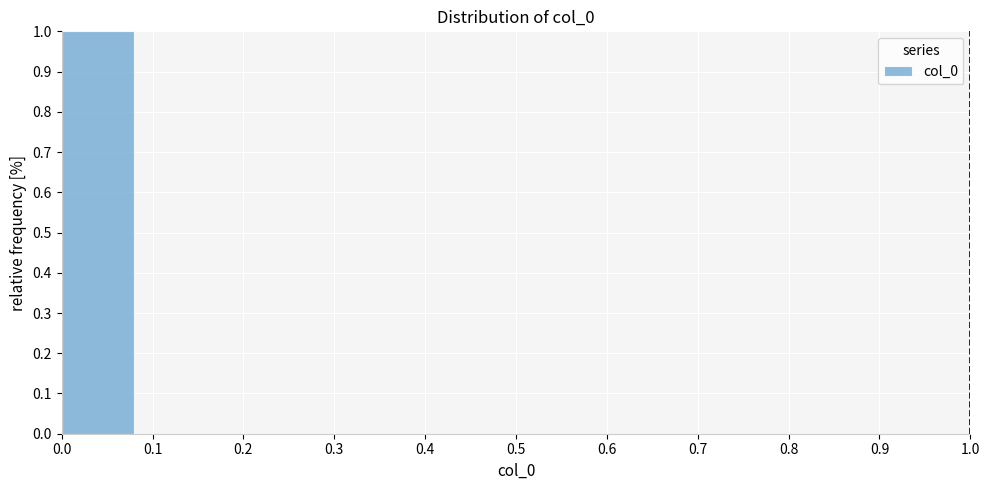

Reading left to right, list every bar in this chart as the range it spans on the x-axis followed by its height. The values are not printed on the chart, so give them approximately, as read against the axis.

0.0 to 0.1: 1
0.1 to 0.2: 0
0.2 to 0.3: 0
0.3 to 0.4: 0
0.4 to 0.5: 0
0.5 to 0.6: 0
0.6 to 0.7: 0
0.7 to 0.8: 0
0.8 to 0.9: 0
0.9 to 1.0: 0